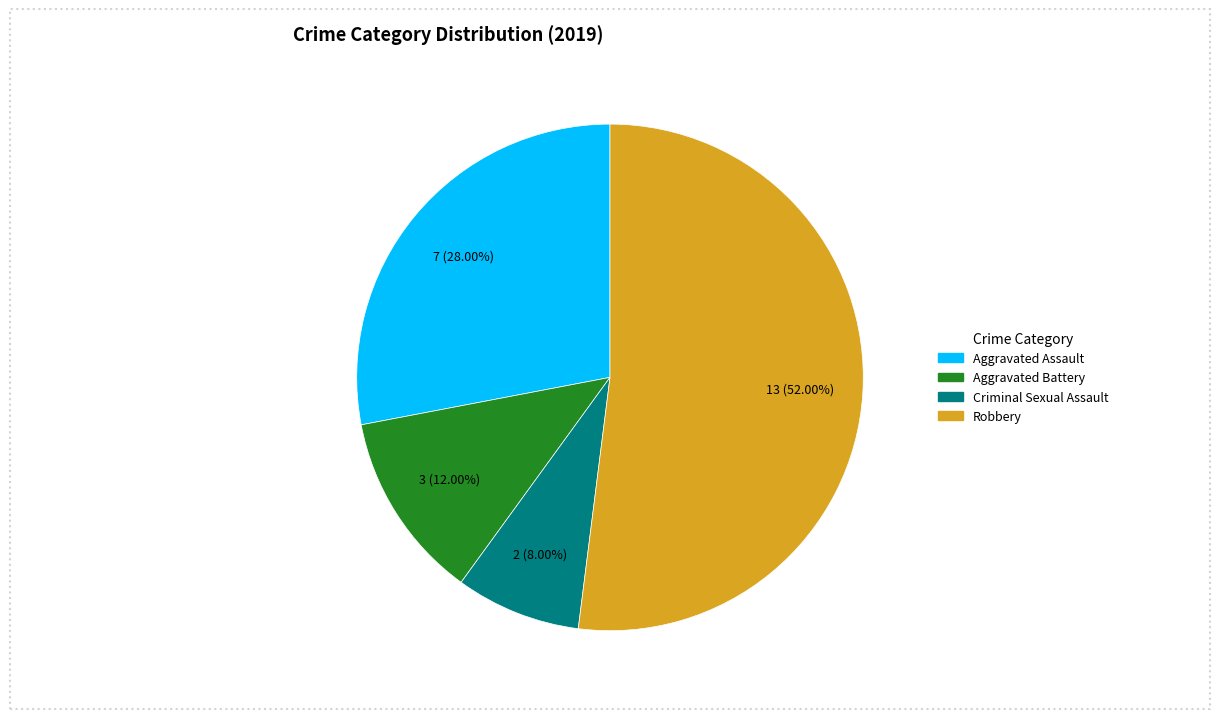

To the nearest percent, what is the average slice percentage?

25%